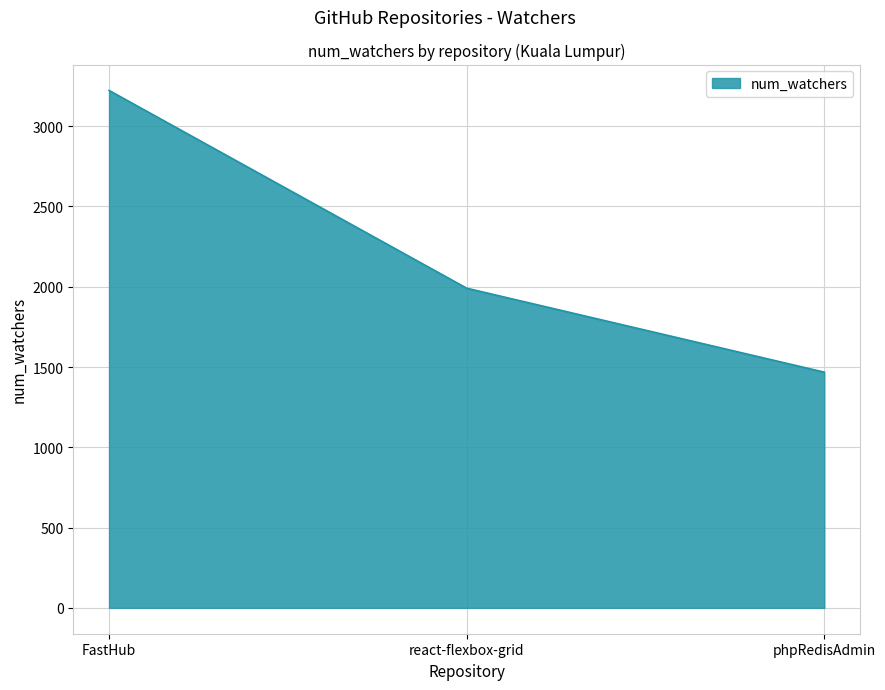

Rank the categories by value from lowest to highest.

phpRedisAdmin, react-flexbox-grid, FastHub